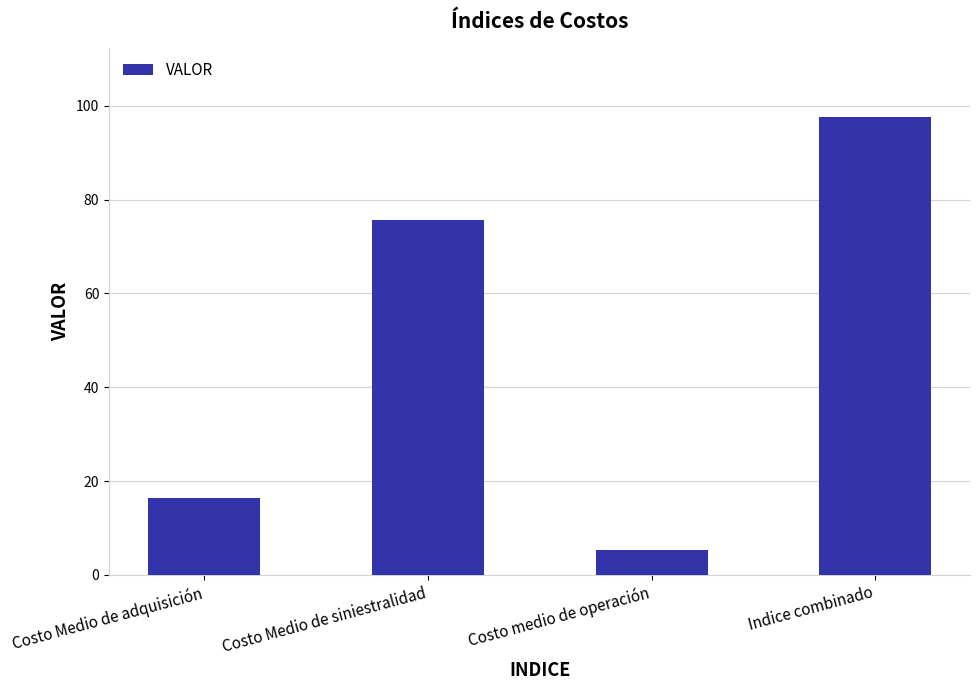

Reading right to left, what are all the values shown in this chart?

Indice combinado=97.6	Costo medio de operación=5.4	Costo Medio de siniestralidad=75.7	Costo Medio de adquisición=16.5